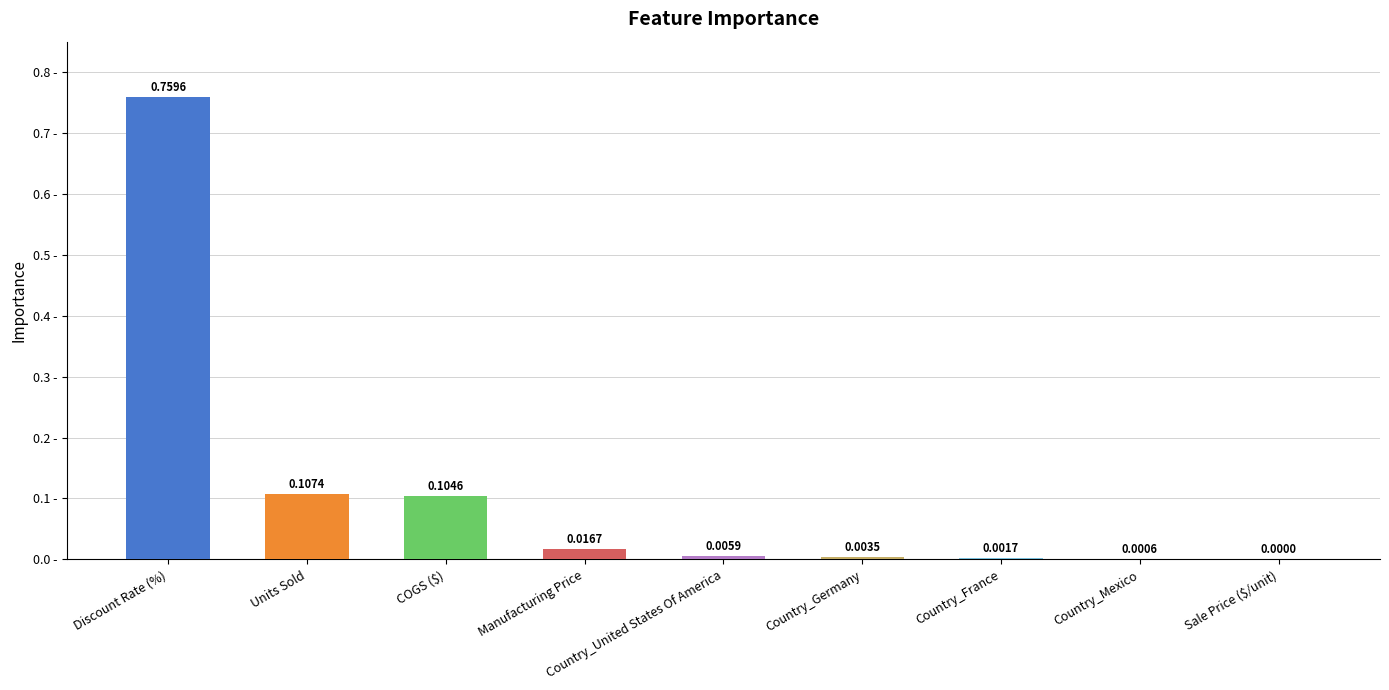

Where is the data nearest to the value 0?

Sale Price ($/unit)